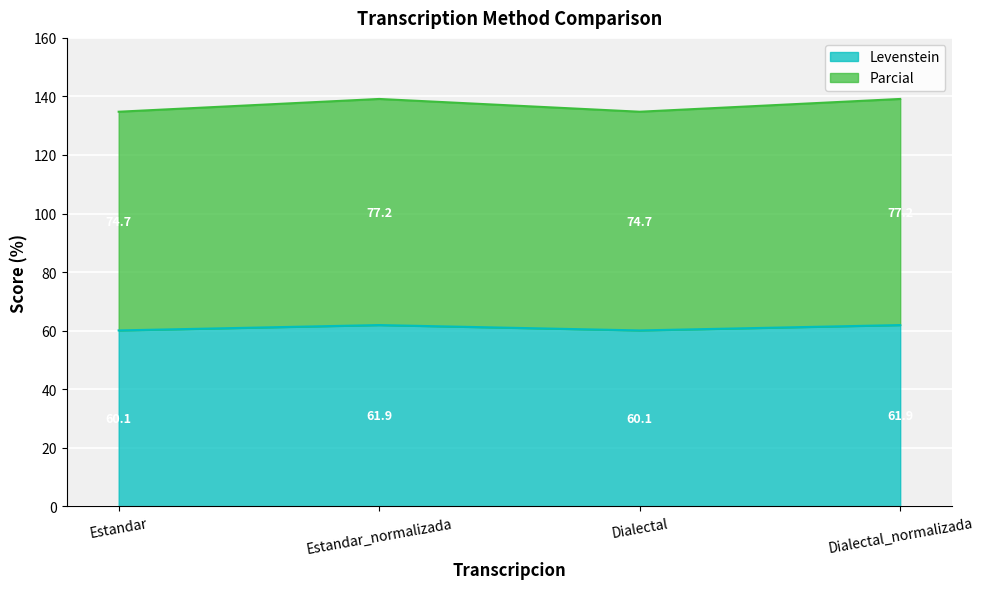

Reading left to right, list all the values displayed in this chart.

Levenstein: 60.1	61.9	60.1	61.9
Parcial: 134.8	139.1	134.8	139.1